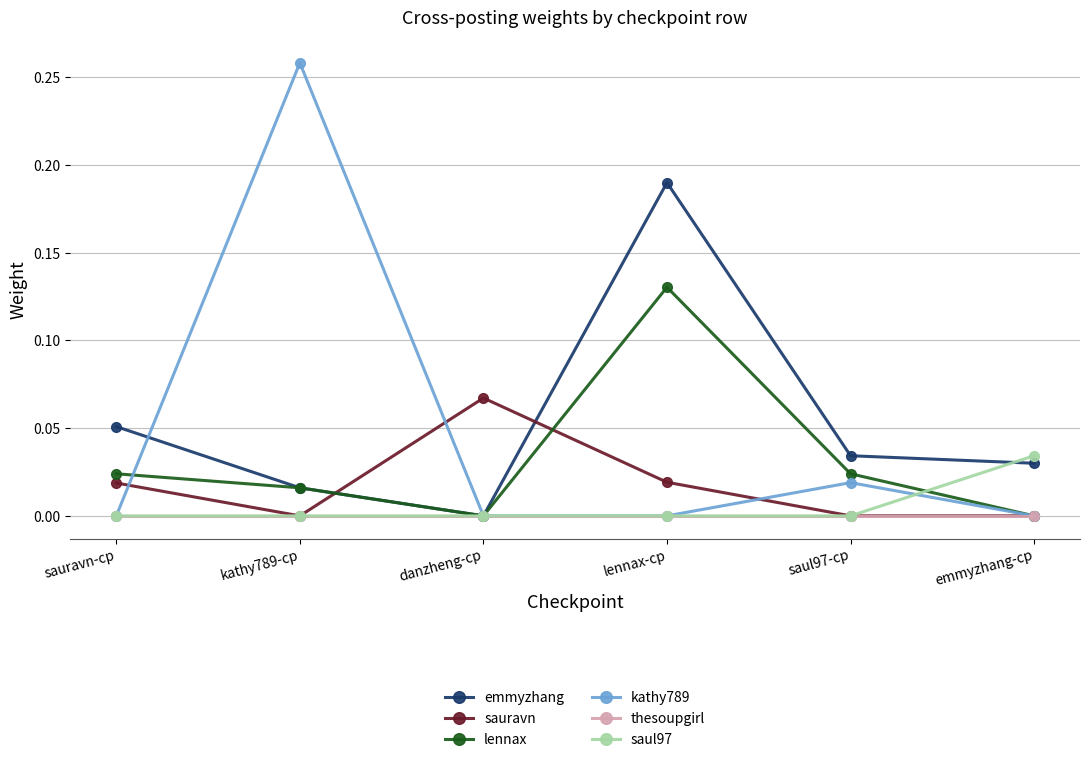

Rank the series by their maximum value, from highest to lowest.

kathy789, emmyzhang, lennax, sauravn, saul97, thesoupgirl